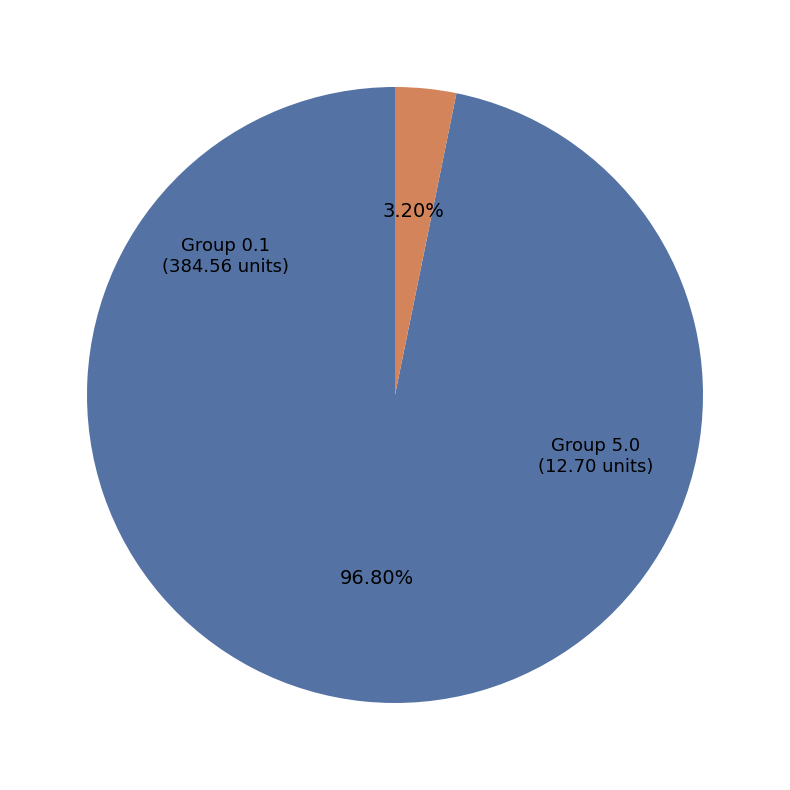

How many slices are in this pie chart?

2